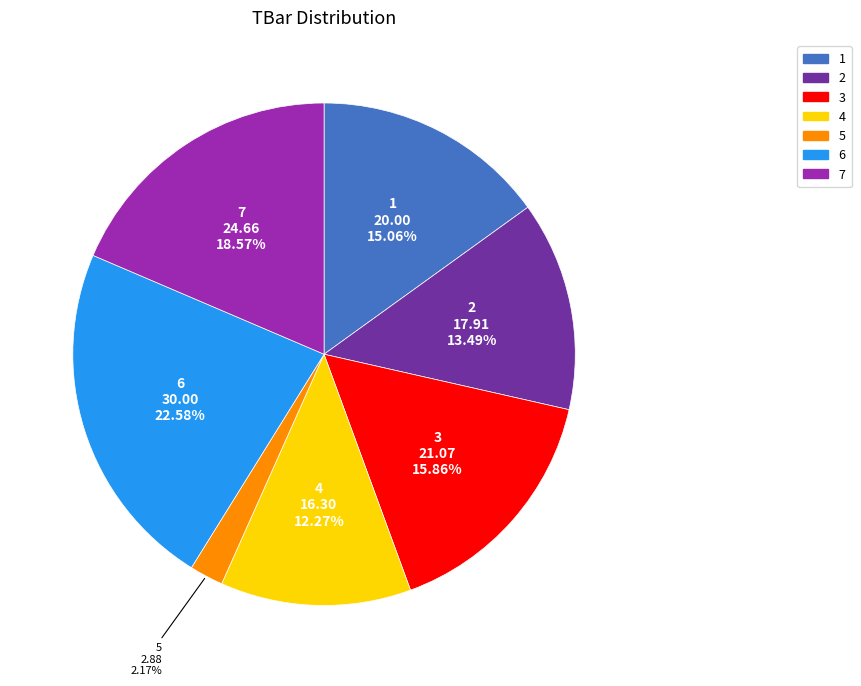

Between 2 and 7, which is larger?

7